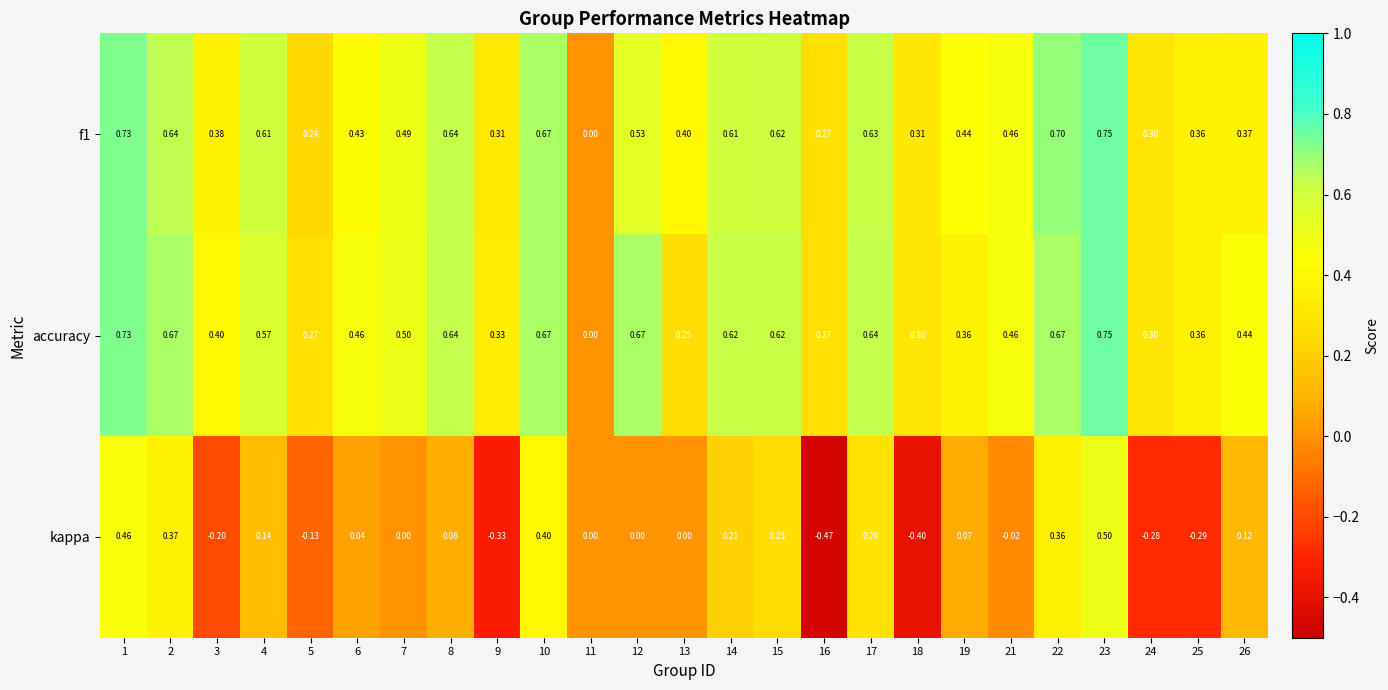

Which series has the largest total across all categories?

accuracy